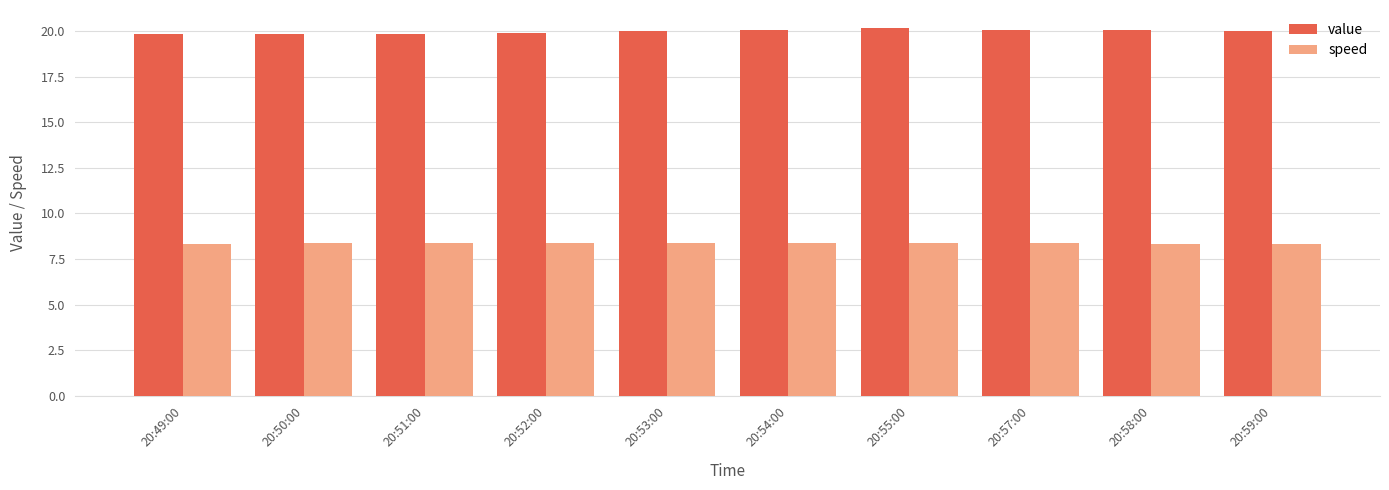

List the series in order of their peak value, lowest first.

speed, value